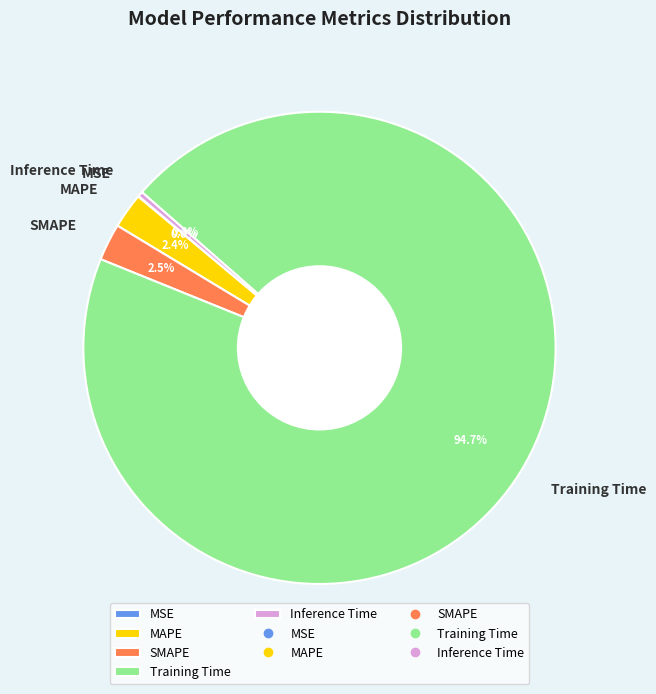

Combined, what portion of the pie is SMAPE and MAPE?

4.9%